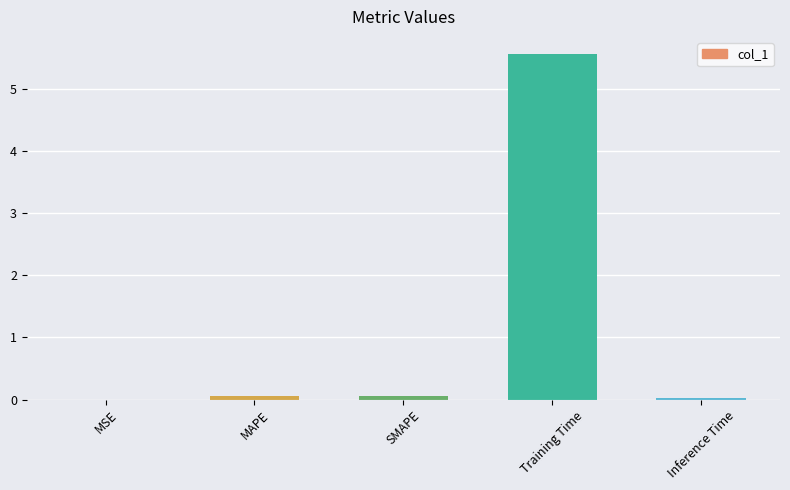

Is it true that the value at Training Time is 5.6?

True